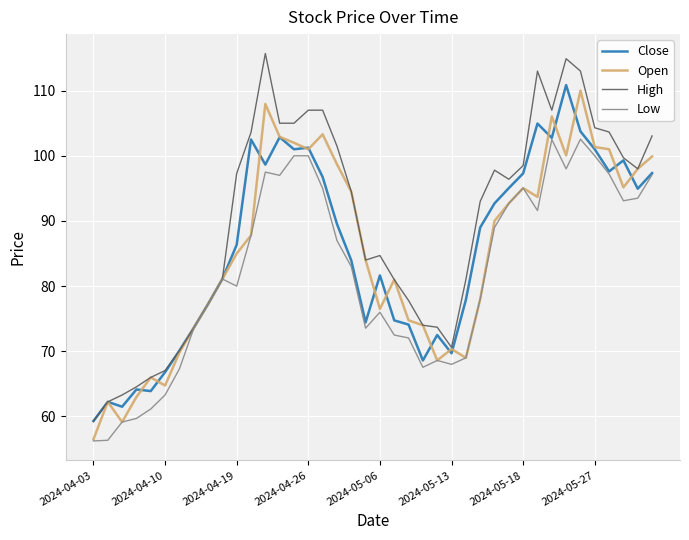

Which series has the largest range (max minus min)?

High